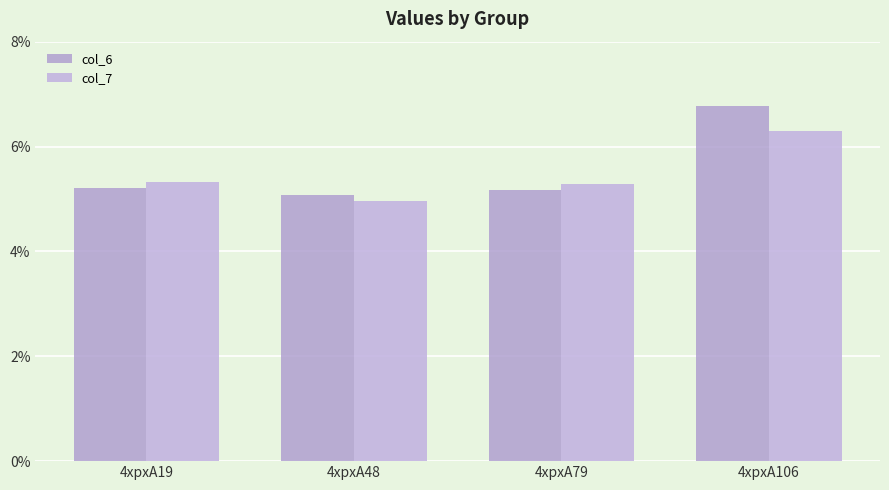

Reading left to right, transcribe all the data shown in this chart.

col_6: 4xpxA19=5.2	4xpxA48=5.1	4xpxA79=5.2	4xpxA106=6.8
col_7: 4xpxA19=5.3	4xpxA48=5.0	4xpxA79=5.3	4xpxA106=6.3